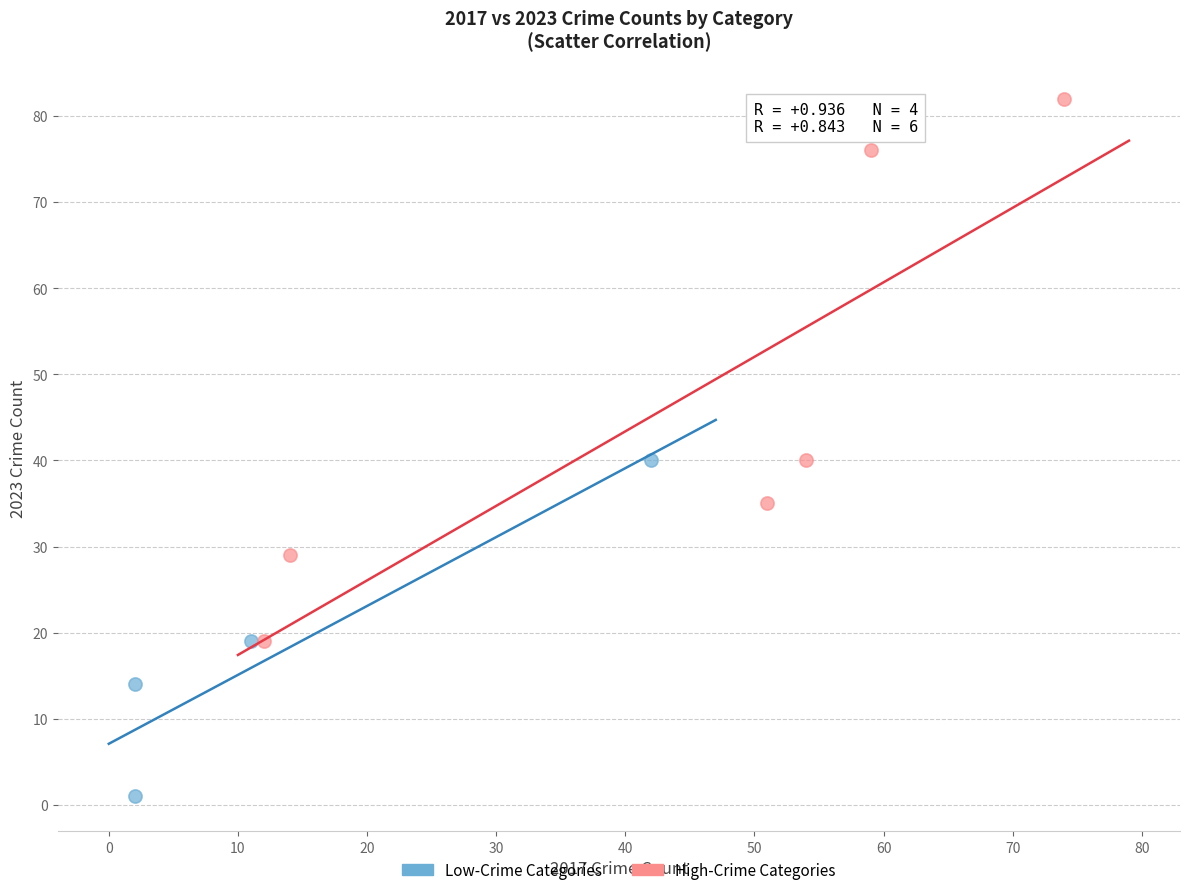

Which series reaches the minimum Y coordinate?

Low-Crime Categories